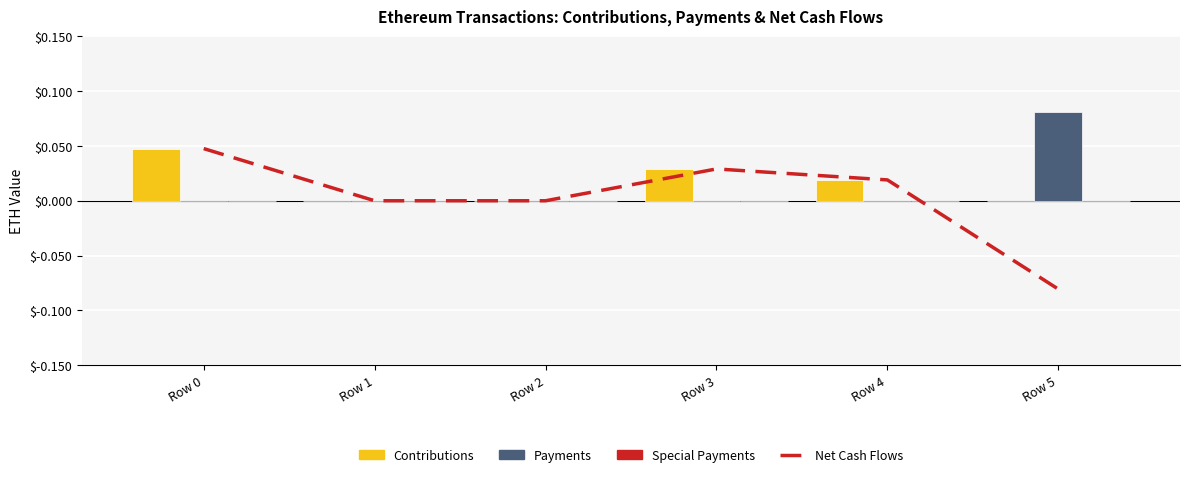

Which has a higher value, Row 2 or Row 5?

Row 2